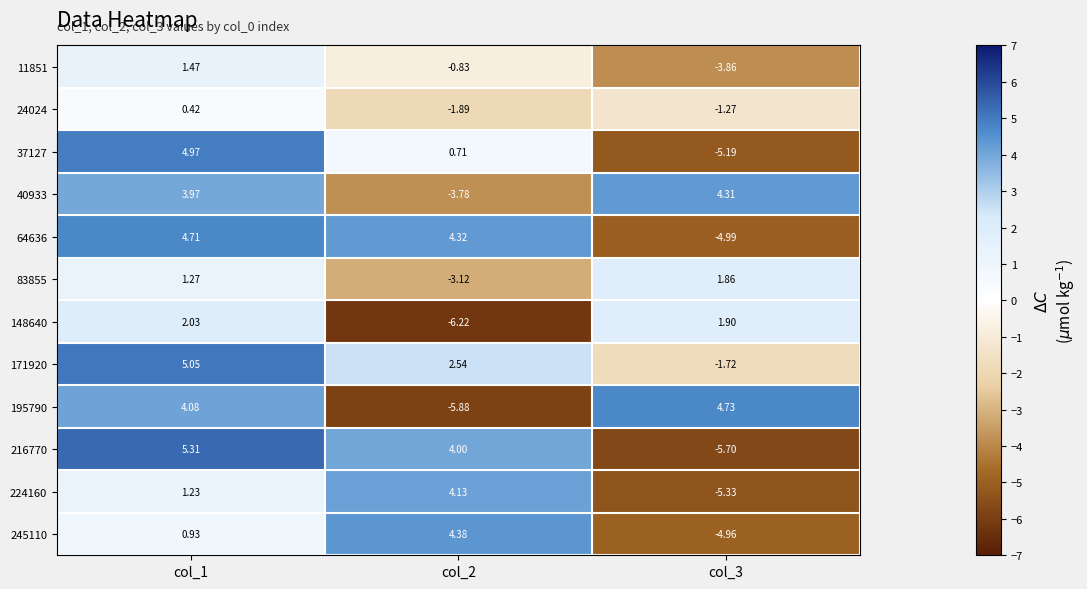

How many distinct data groups are displayed?

12